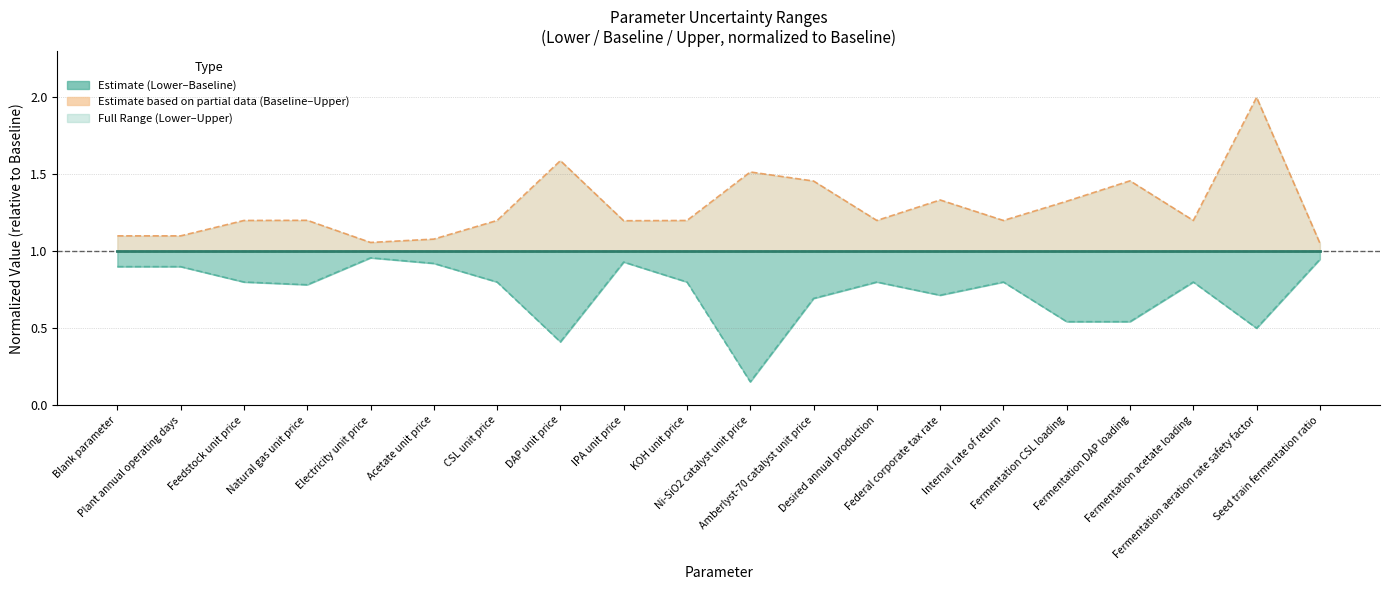

Reading left to right, transcribe all the data shown in this chart.

Baseline: 1.0	1.0	1.0	1.0	1.0	1.0	1.0	1.0	1.0	1.0	1.0	1.0	1.0	1.0	1.0	1.0	1.0	1.0	1.0	1.0
Lower: 0.9	0.9	0.8	0.8	1.0	0.9	0.8	0.4	0.9	0.8	0.2	0.7	0.8	0.7	0.8	0.5	0.5	0.8	0.5	0.9
Upper: 1.1	1.1	1.2	1.2	1.1	1.1	1.2	1.6	1.2	1.2	1.5	1.5	1.2	1.3	1.2	1.3	1.5	1.2	2.0	1.1